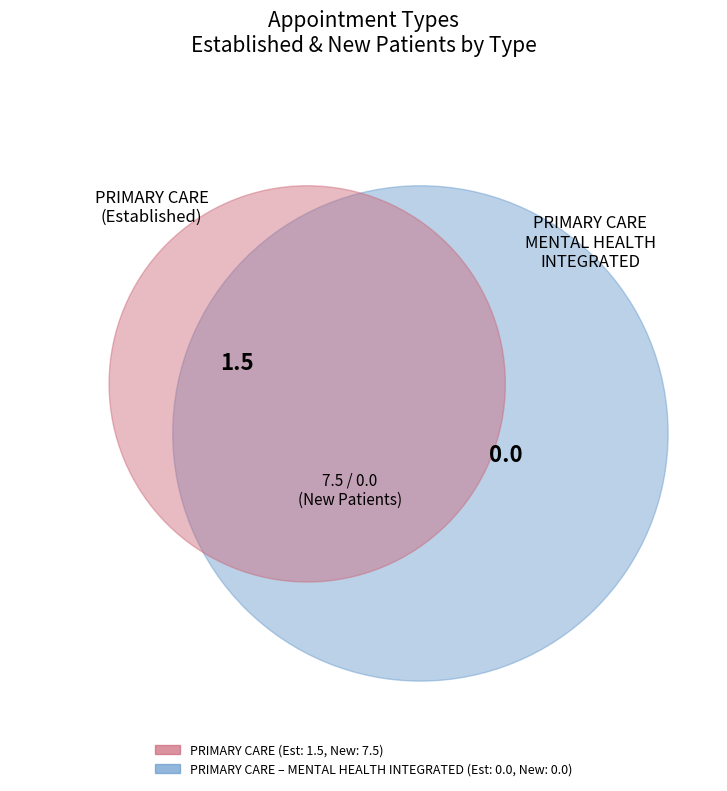

What is the smallest slice in the pie chart?

PRIMARY CARE - MENTAL HEALTH INTEGRATED